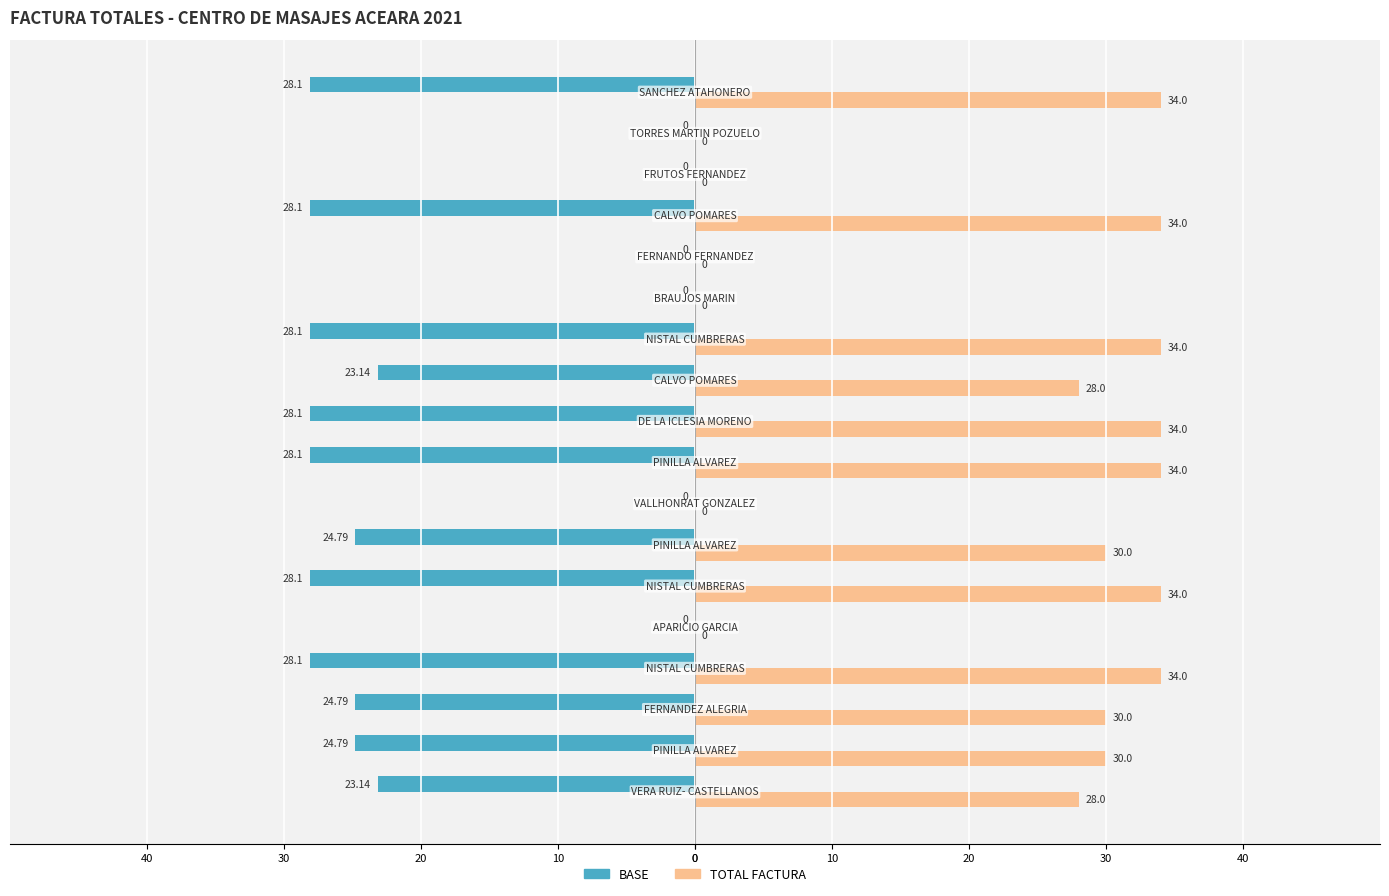

What are all the series names shown in the legend?

BASE, TOTAL FACTURA